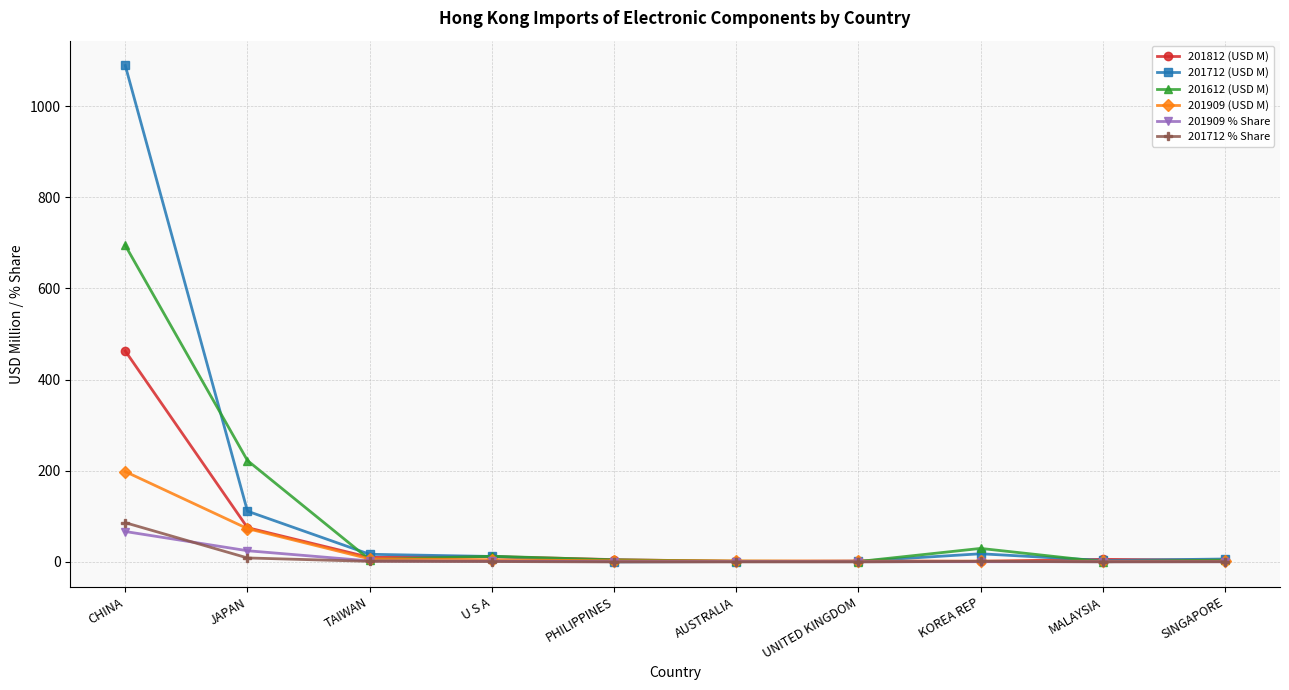

What is the average value of the 201909 (USD M) series?

29.4